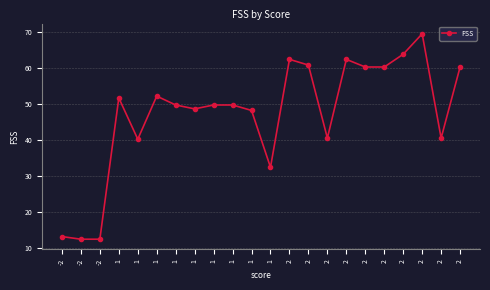

Is this an area chart (filled region under the line)?

No